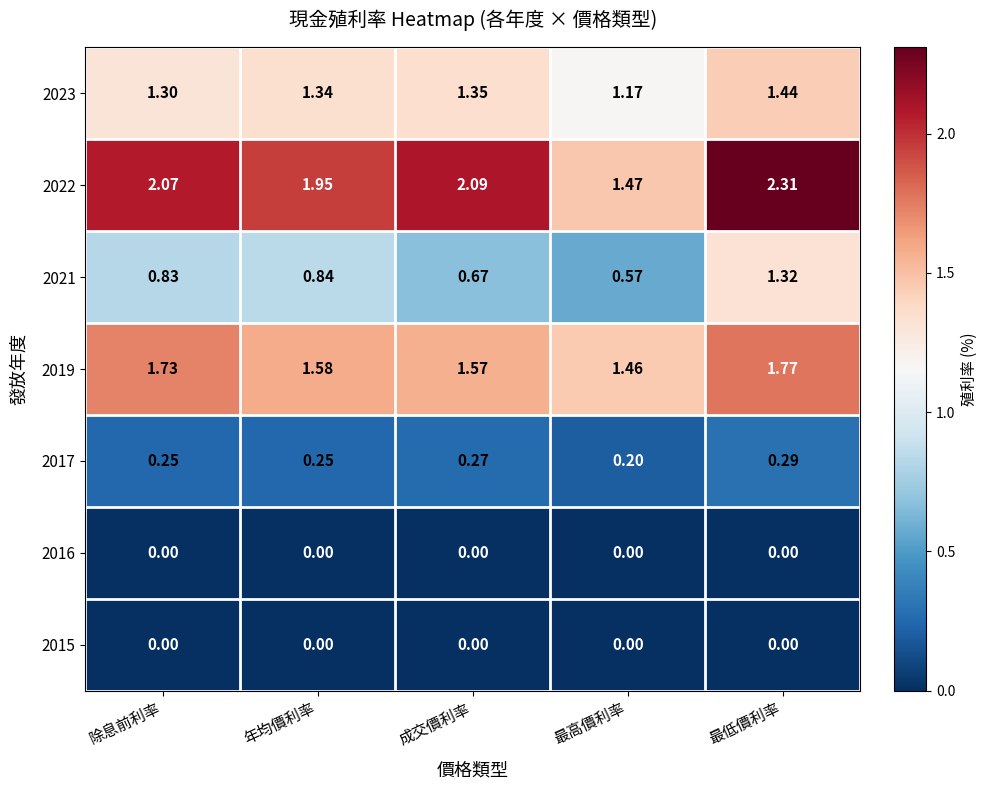

At which category is the sum across all series the highest?

最低價利率